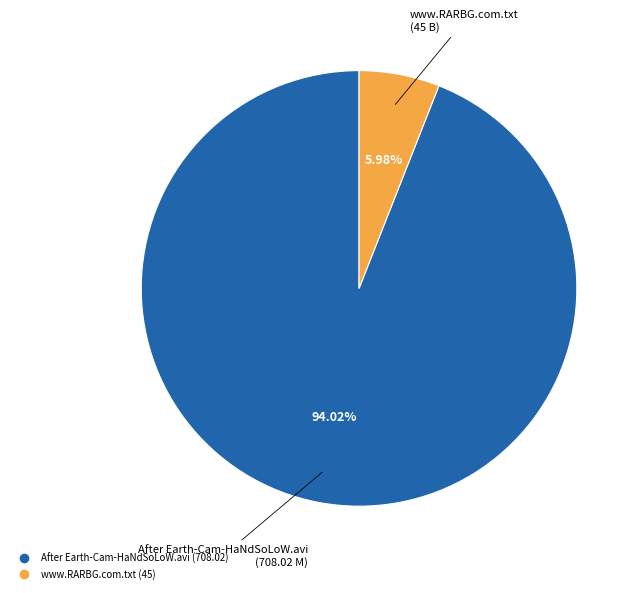

Which slice represents more than half of the pie?

After Earth-Cam-HaNdSoLoW.avi